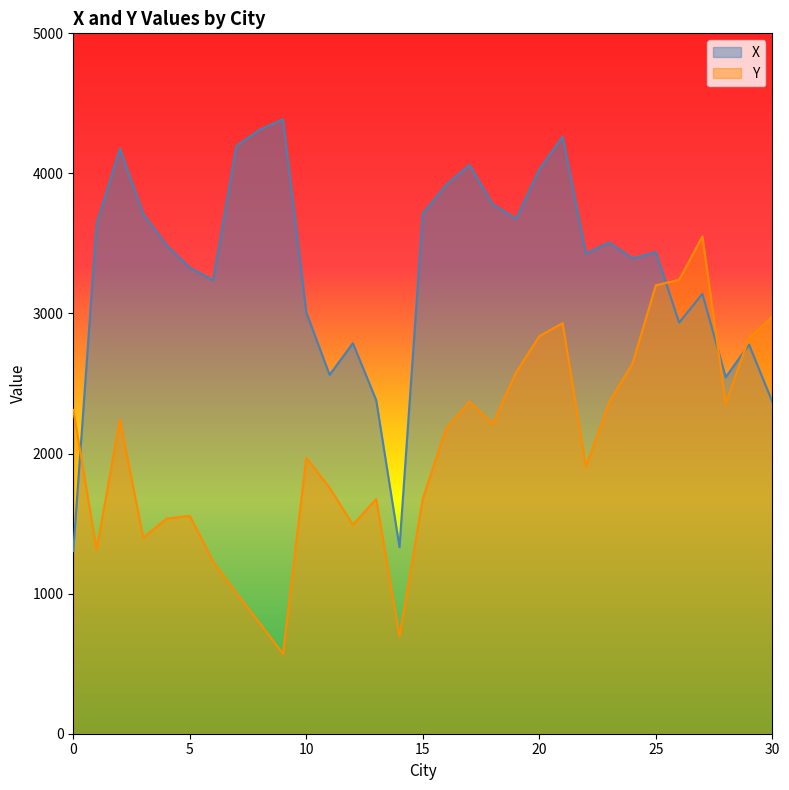

What is the maximum value for X?

4386